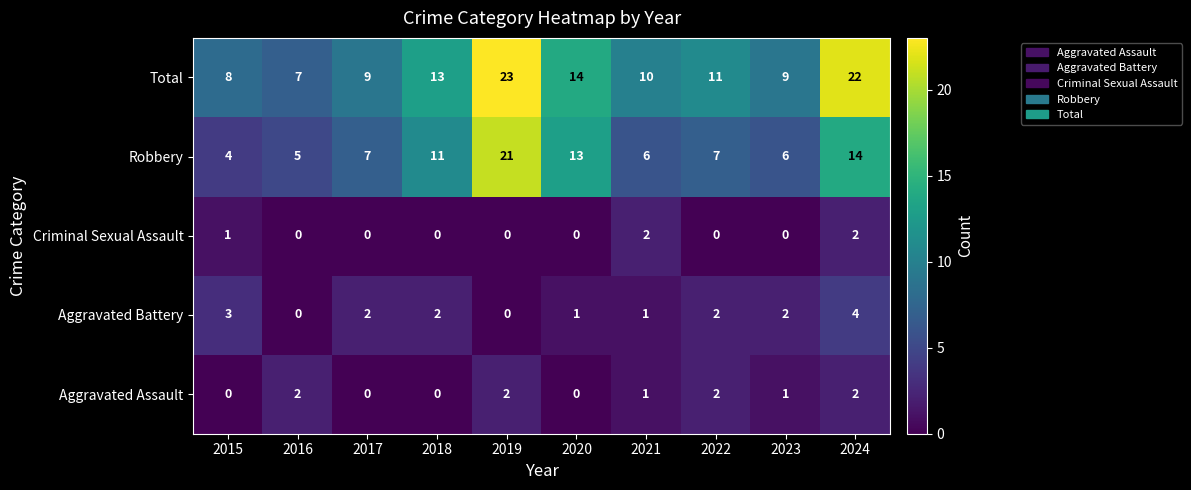

Which series has the largest total across all categories?

Total